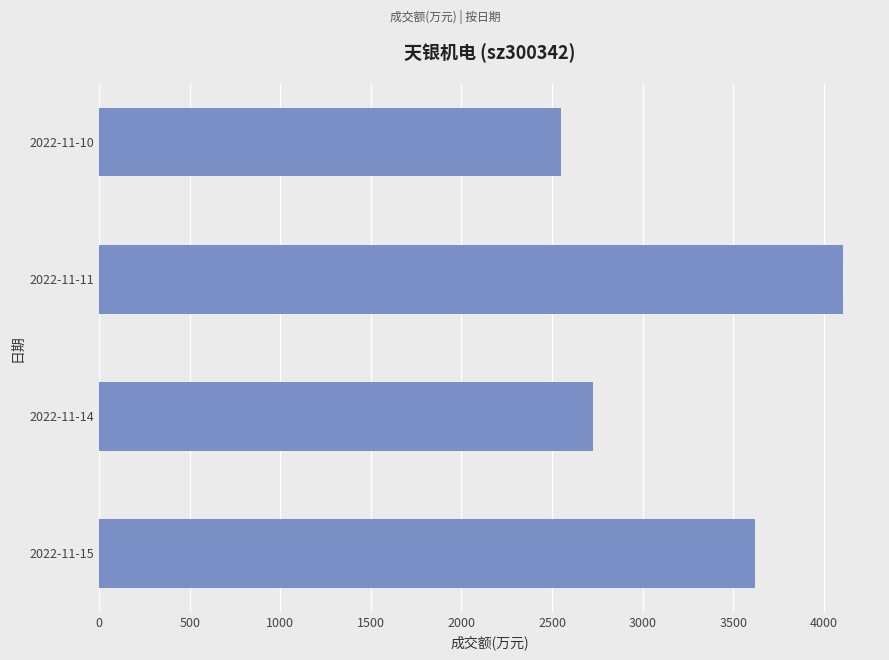

What is the change in value from 2022-11-14 to 2022-11-11?

+1381